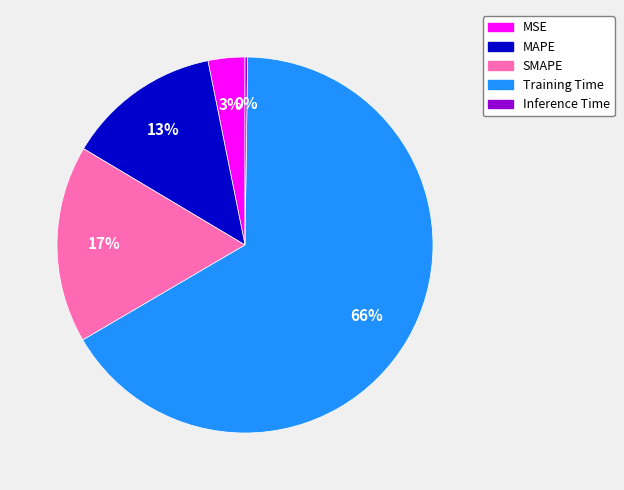

Is there any slice that represents more than half of the pie?

Yes